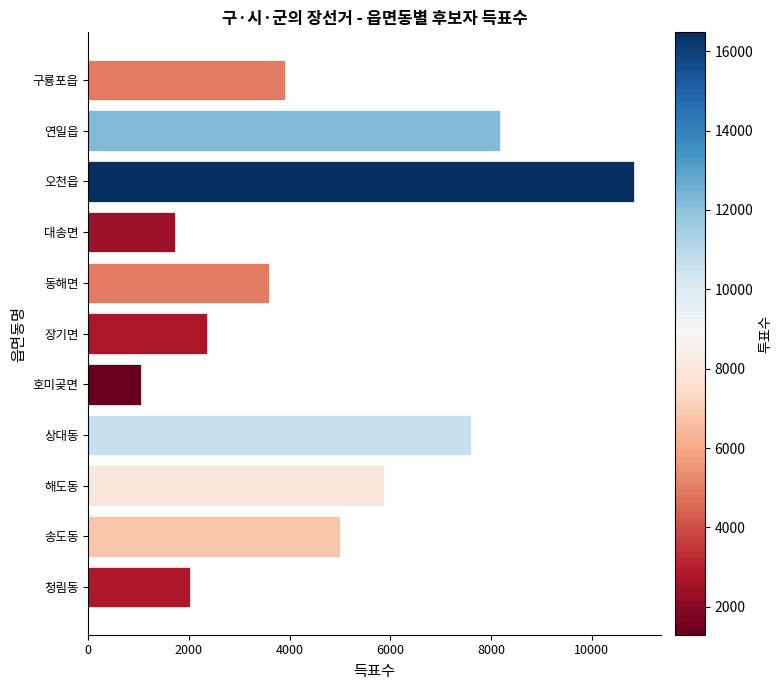

What is the ratio of the value at 청림동 to the value at 호미곶면?

1.9